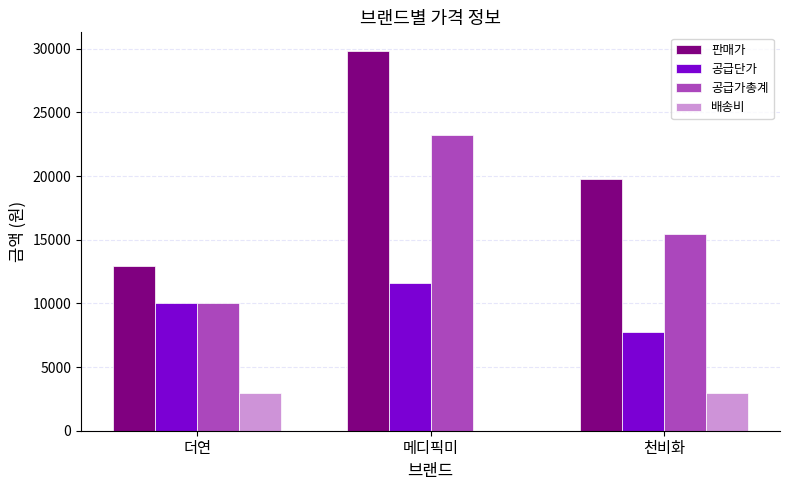

Where is 공급가총계 nearest to the value 16653?

천비화